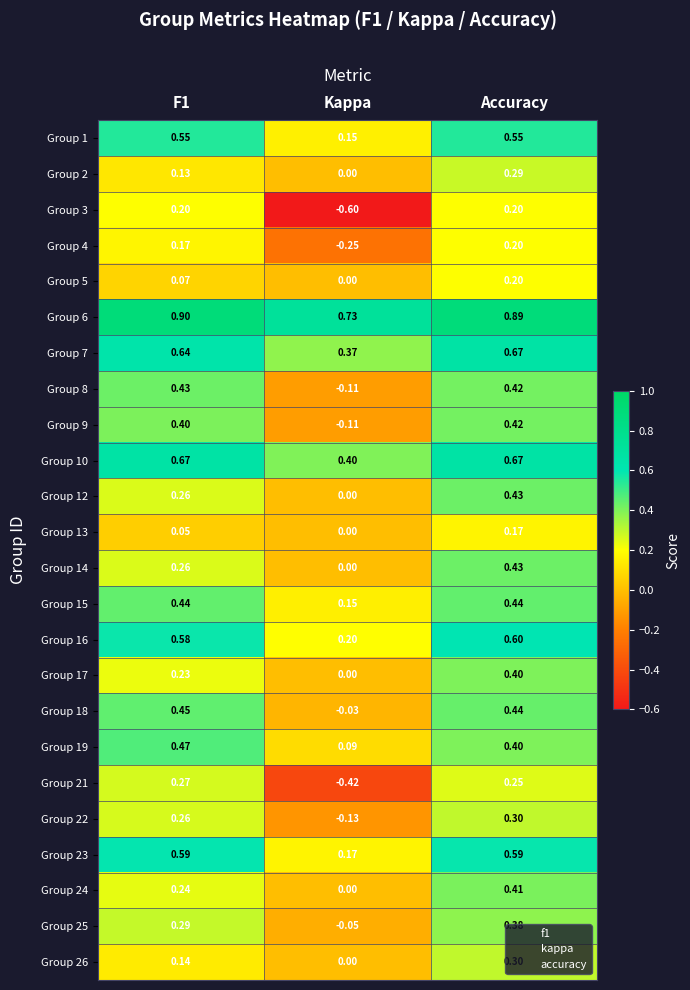

At which label does Group 9 reach its minimum?

Kappa